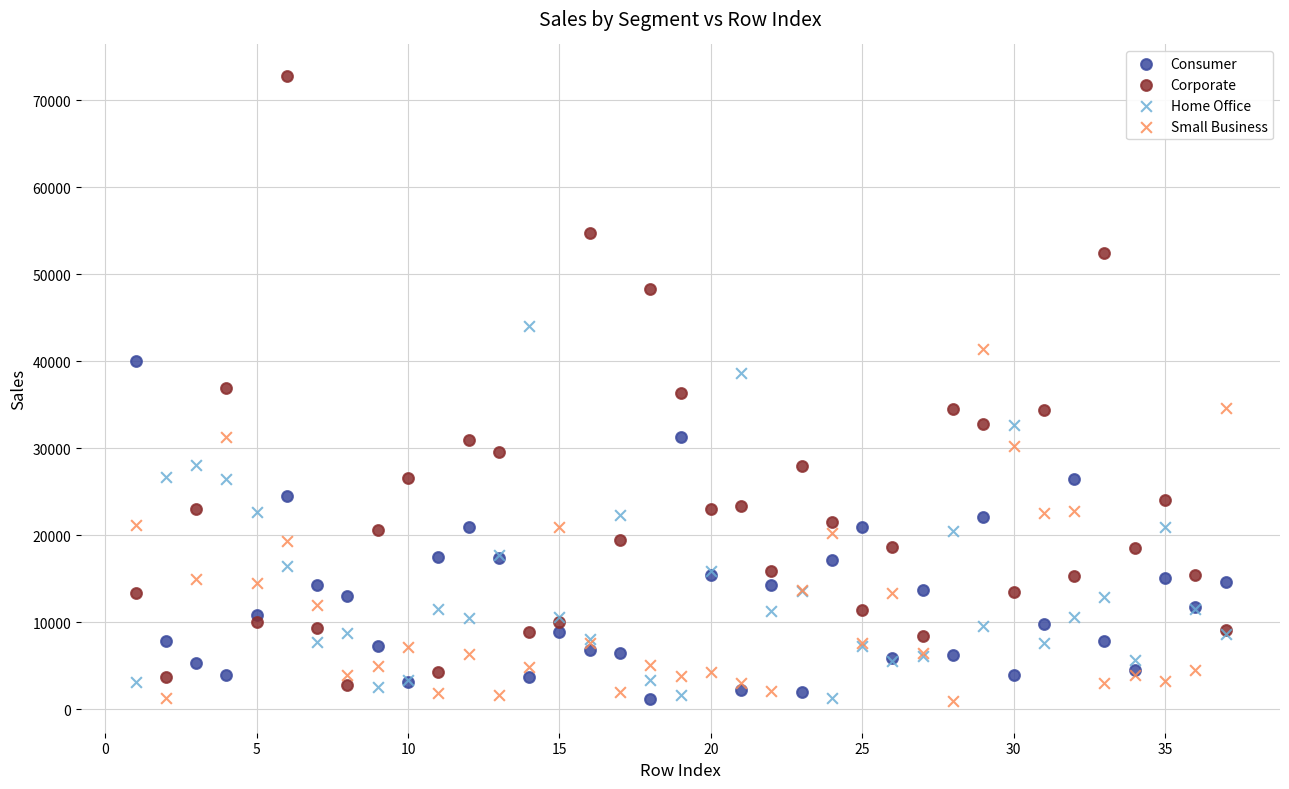

Which series reaches the maximum Y coordinate?

Corporate